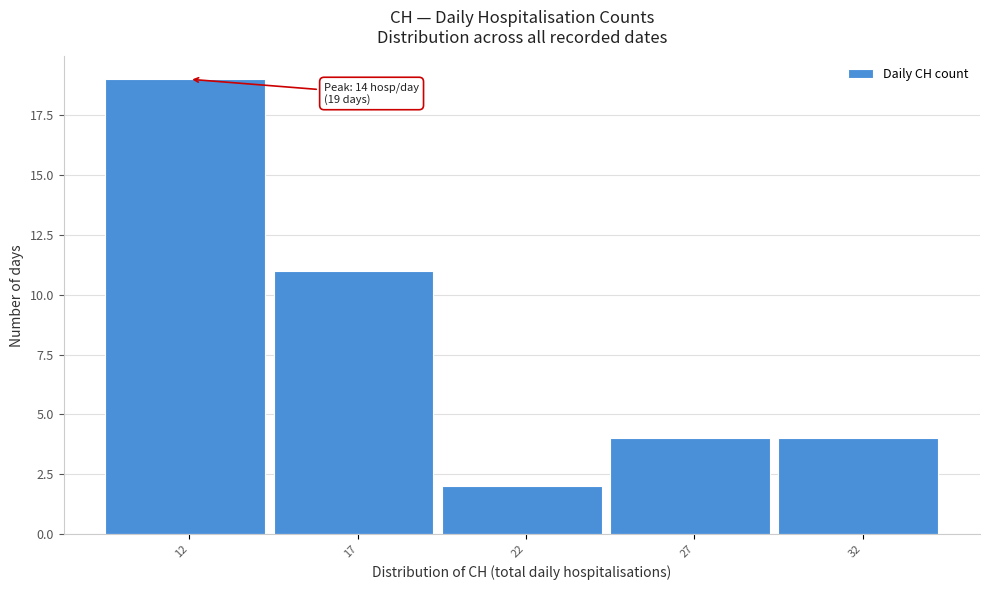

Reading right to left, transcribe all the data shown in this chart.

32=4	27=4	22=2	17=11	12=19